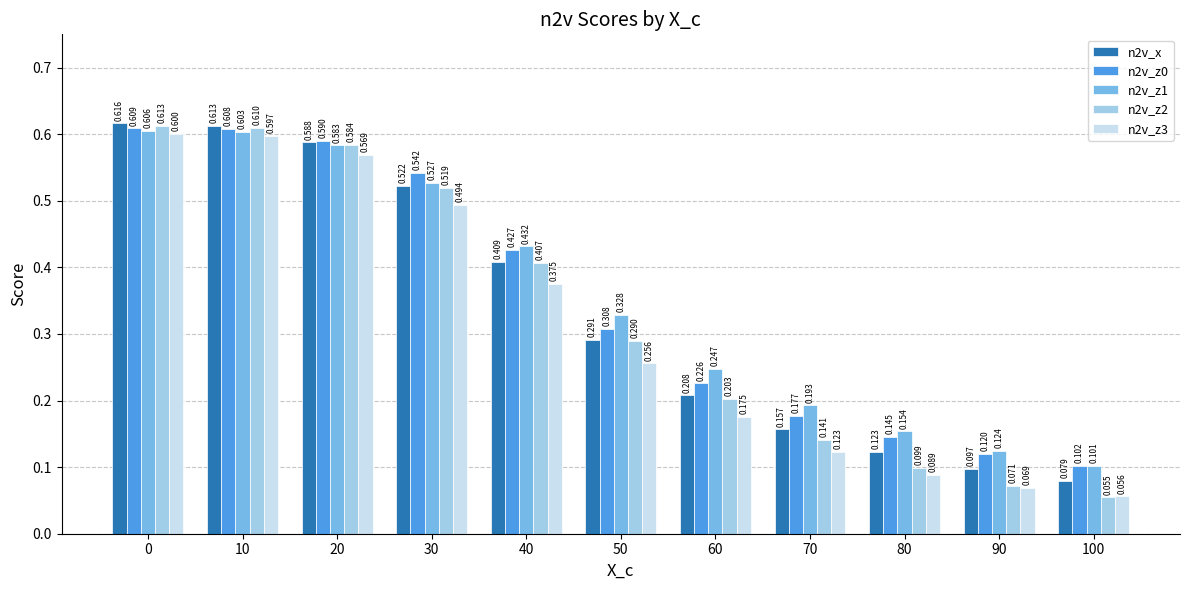

Is the value of n2v_z2 at 30 greater than the value of n2v_z3 at 50?

Yes